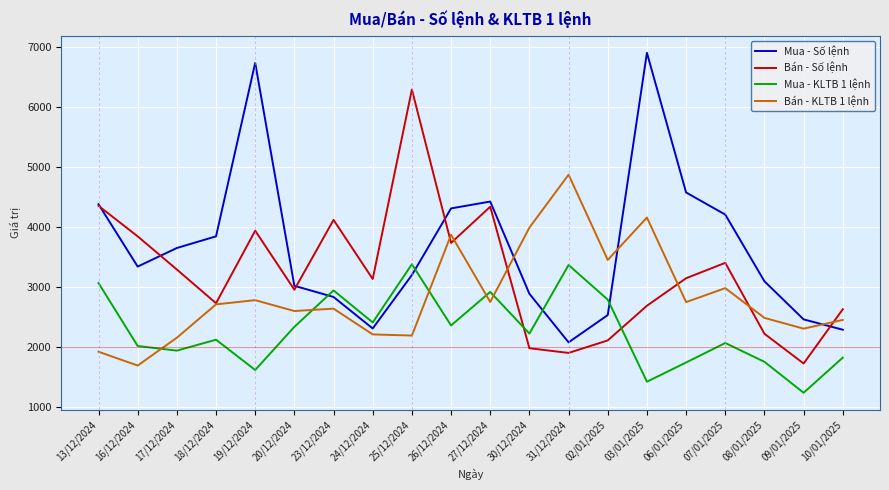

True or false: Mua - KLTB 1 lệnh has a value of 5052 at 31/12/2024.

False